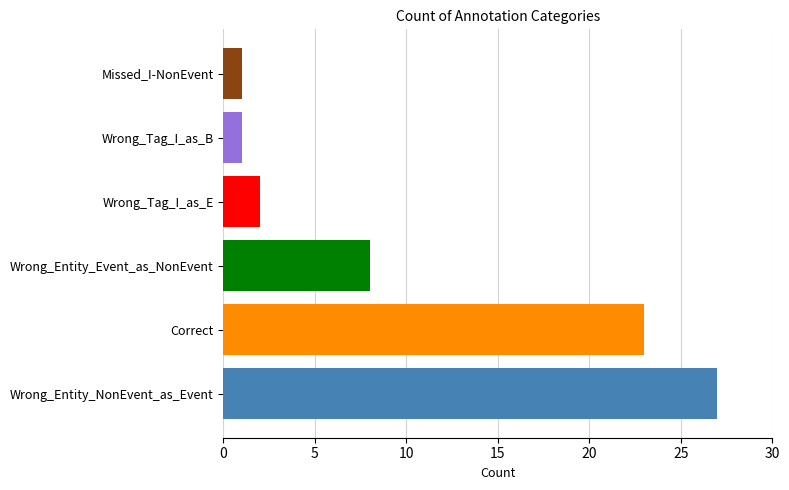

Are the bars horizontal?

Yes